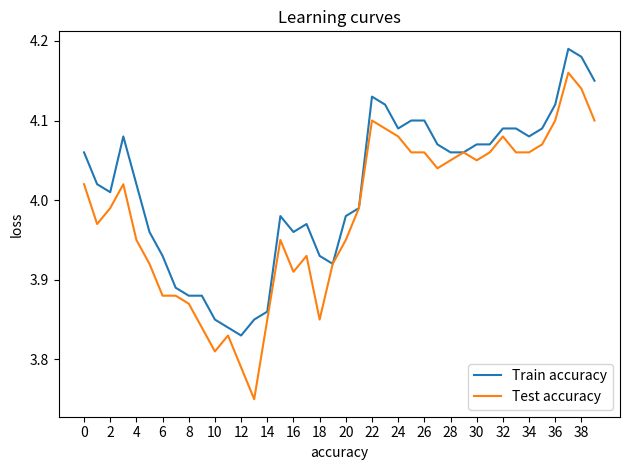

List the series in order of their peak value, lowest first.

Test accuracy, Train accuracy